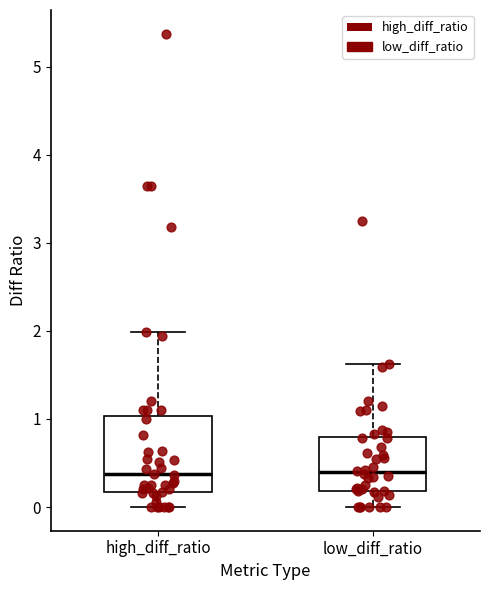

Reading left to right, transcribe this box plot: for each box, give where its median line is, the range the box spans, and where its two whiskers end, as read against the y-axis. The values are not printed on the chart, so give them approximately, as read against the axis.

high_diff_ratio: median 0.4, box 0.2 to 1.0, whiskers 0.0 to 2.0
low_diff_ratio: median 0.4, box 0.2 to 0.8, whiskers 0.0 to 1.6